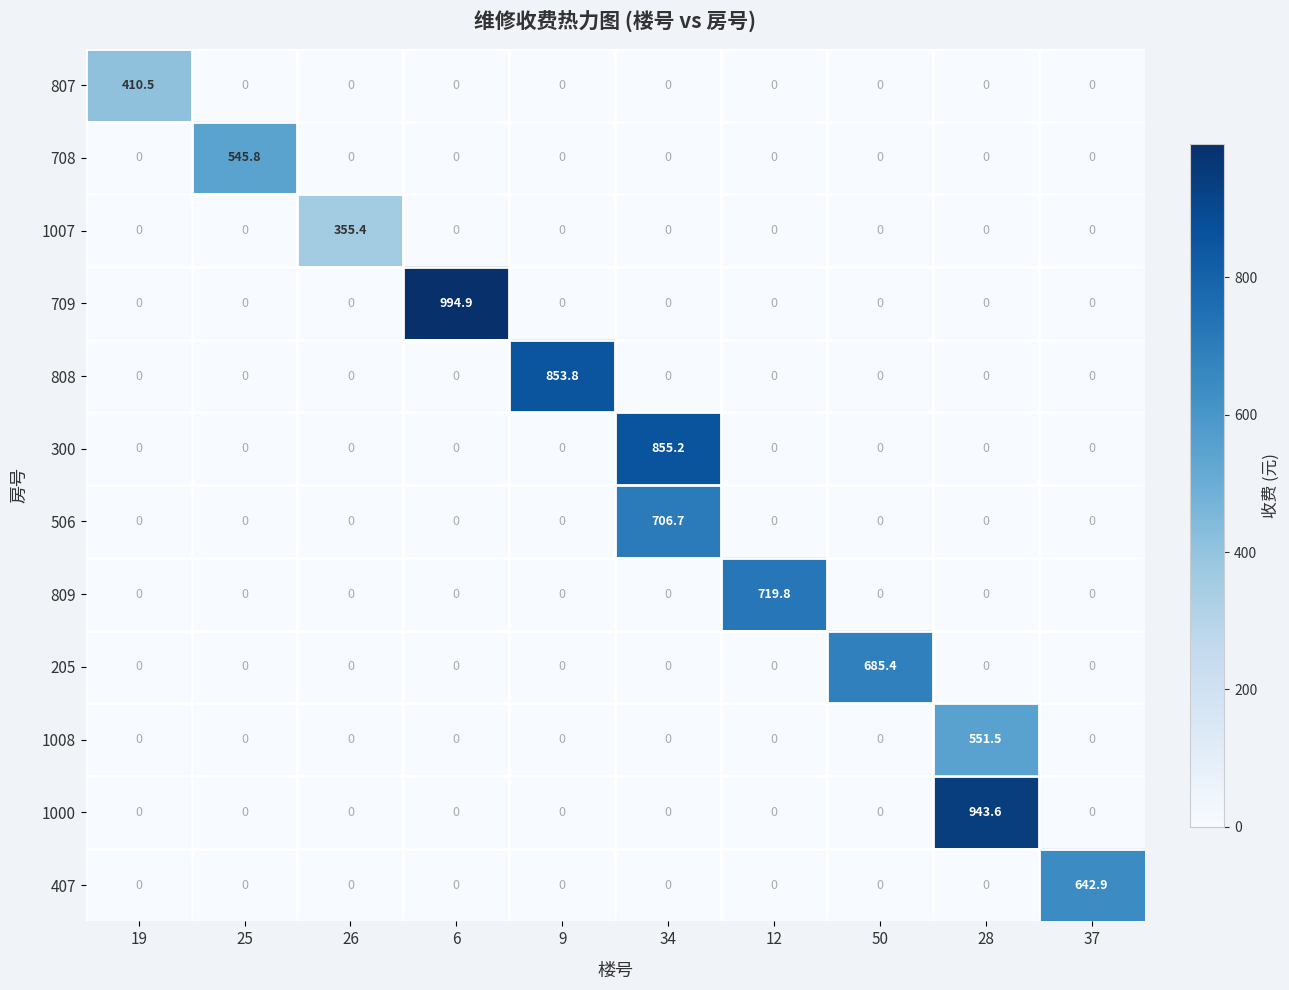

Is it true that 1000 equals 538.2 at 12?

False